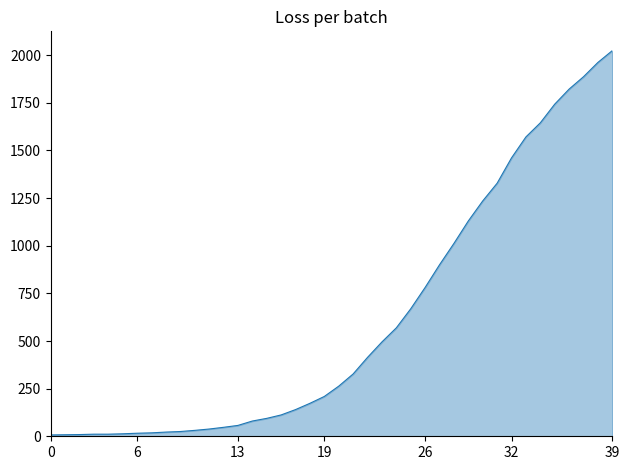

What is the greatest value displayed?

2024